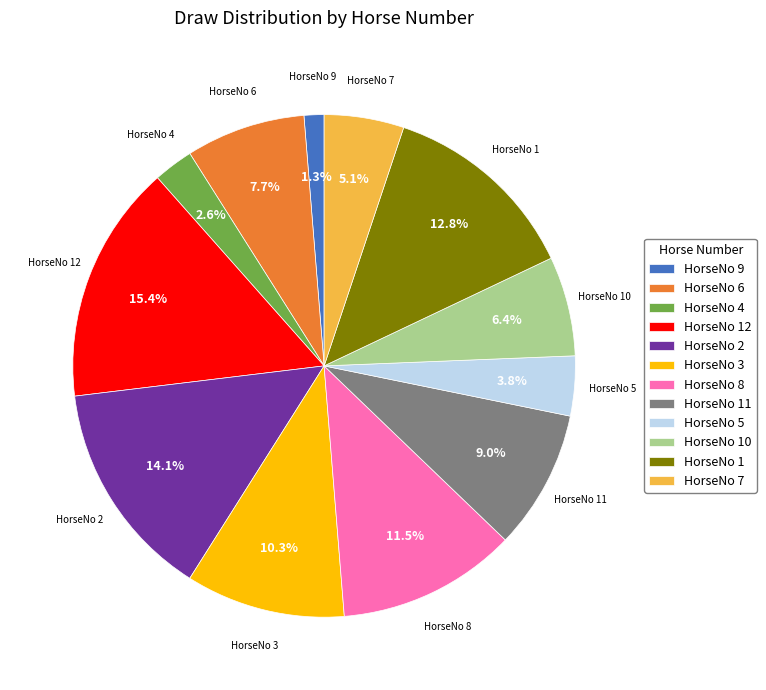

Do HorseNo 12 and HorseNo 11 together represent more than half of the pie?

No